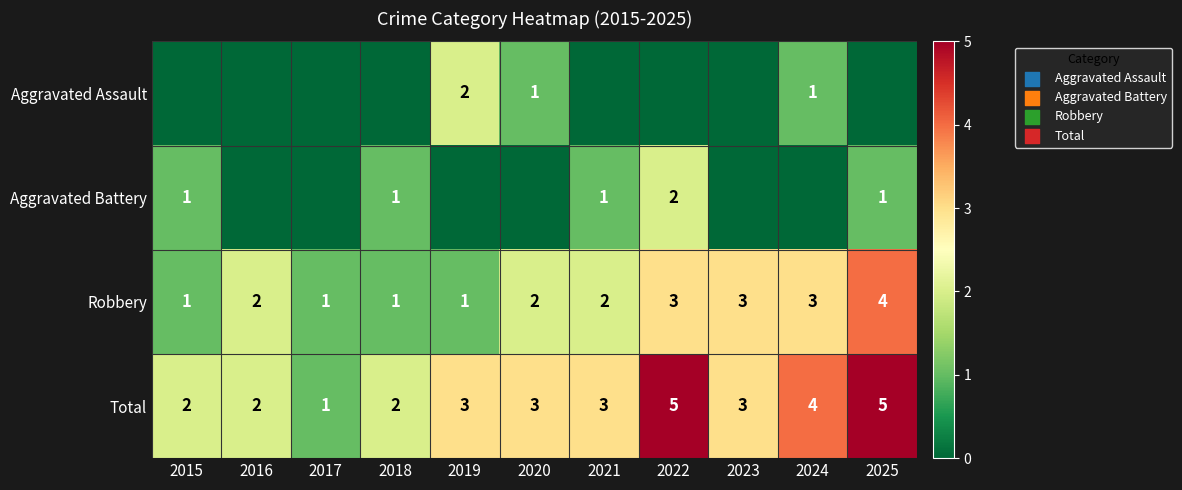

What is the sum of the Robbery values at 2019 and 2015?

2